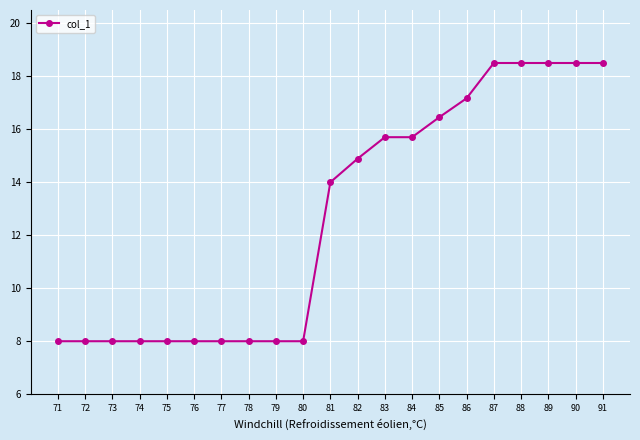

Is this an area chart (filled region under the line)?

No